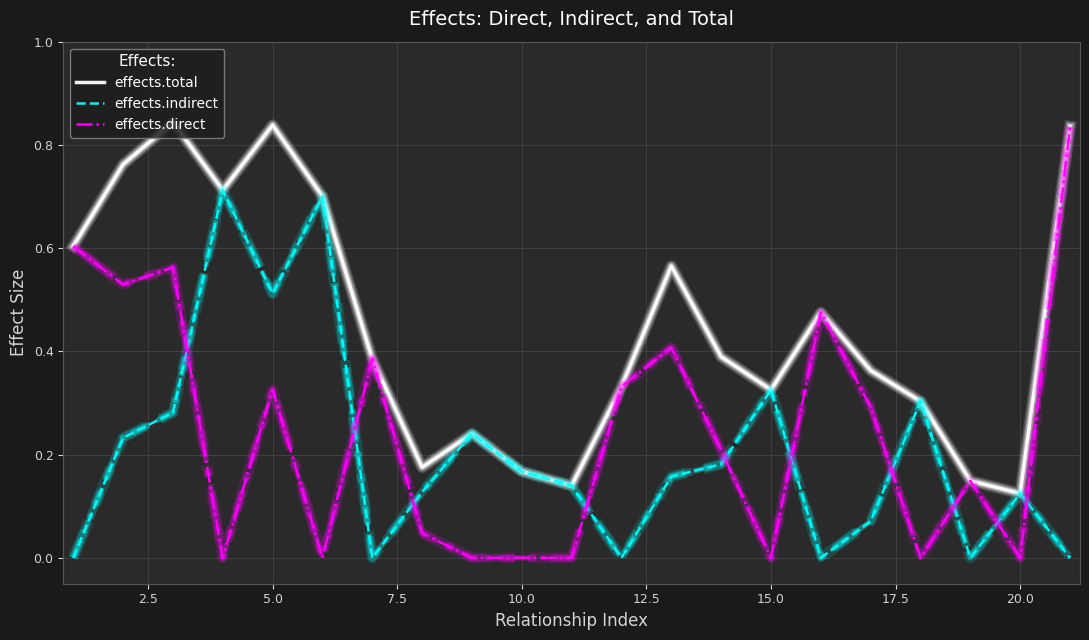

Which series has the largest total across all categories?

effects.total